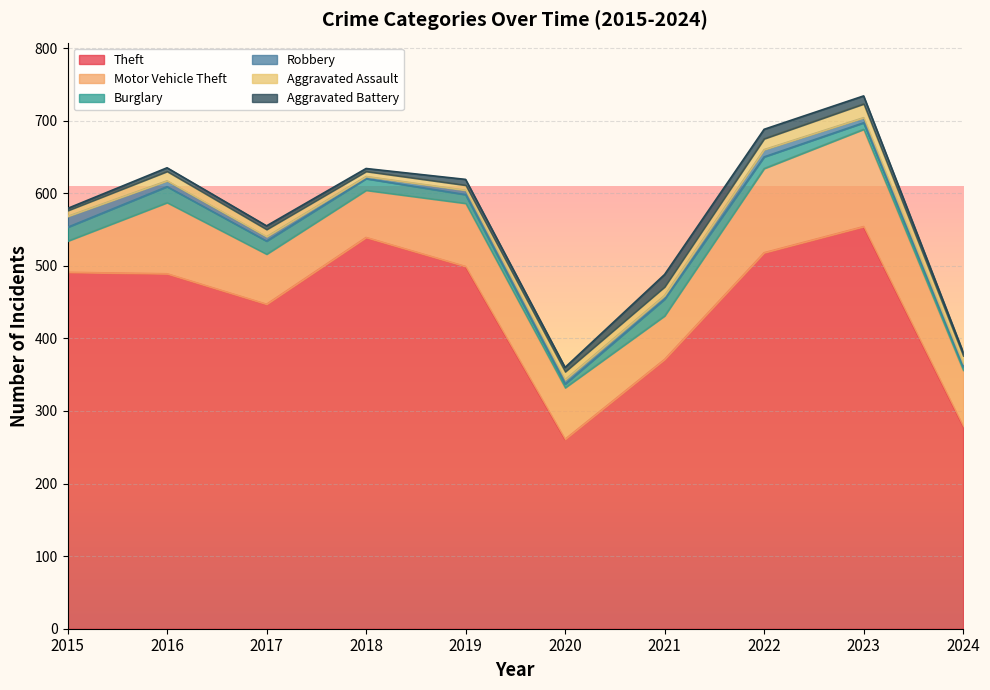

How many series are shown in this chart?

6